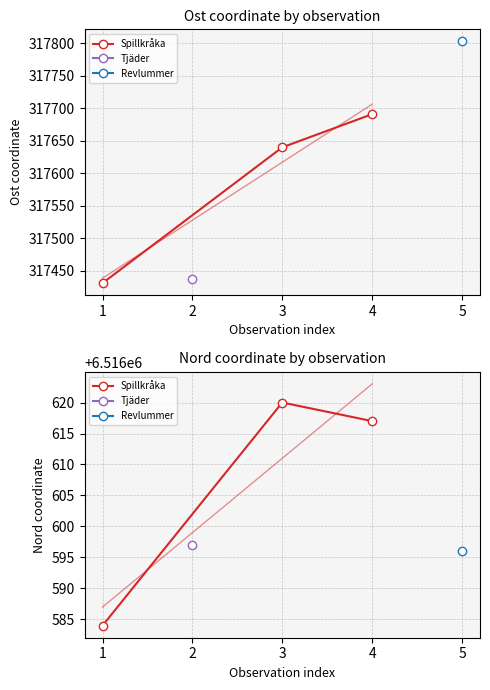

Between 1 and 3, which is larger?

3